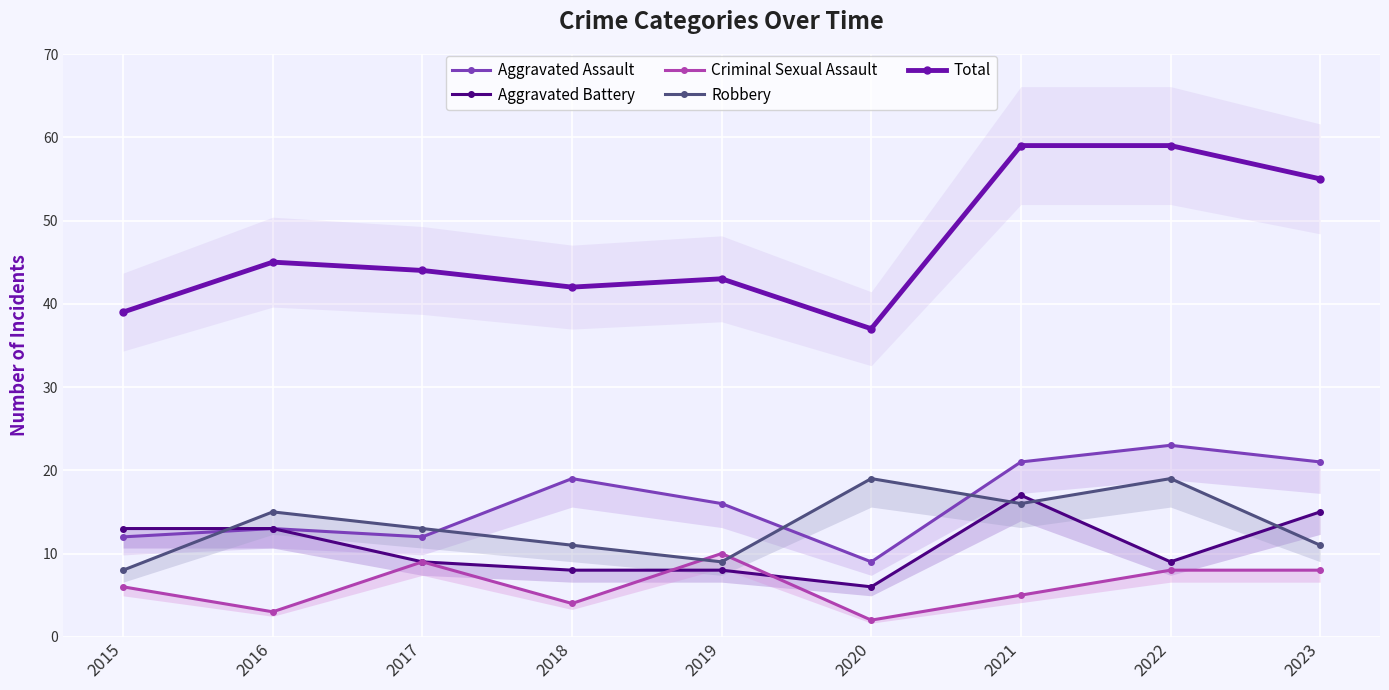

How many distinct data groups are displayed?

5